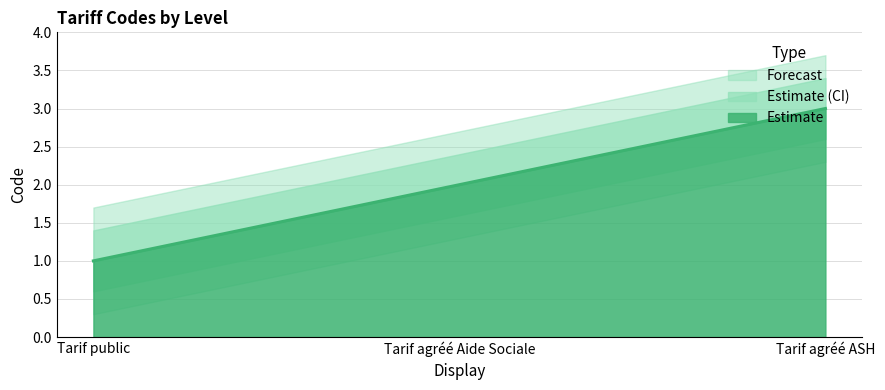

What is the difference between the maximum and minimum values?

2